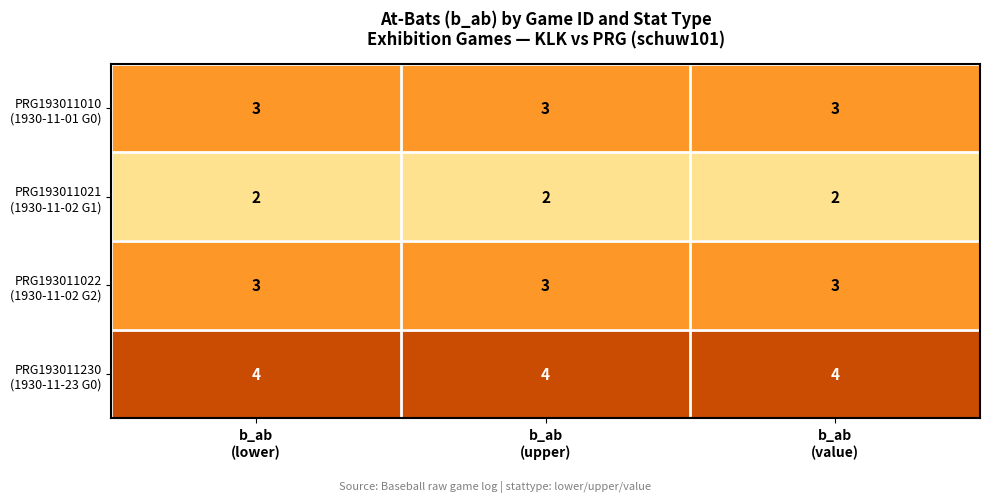

What is the greatest value displayed?

4